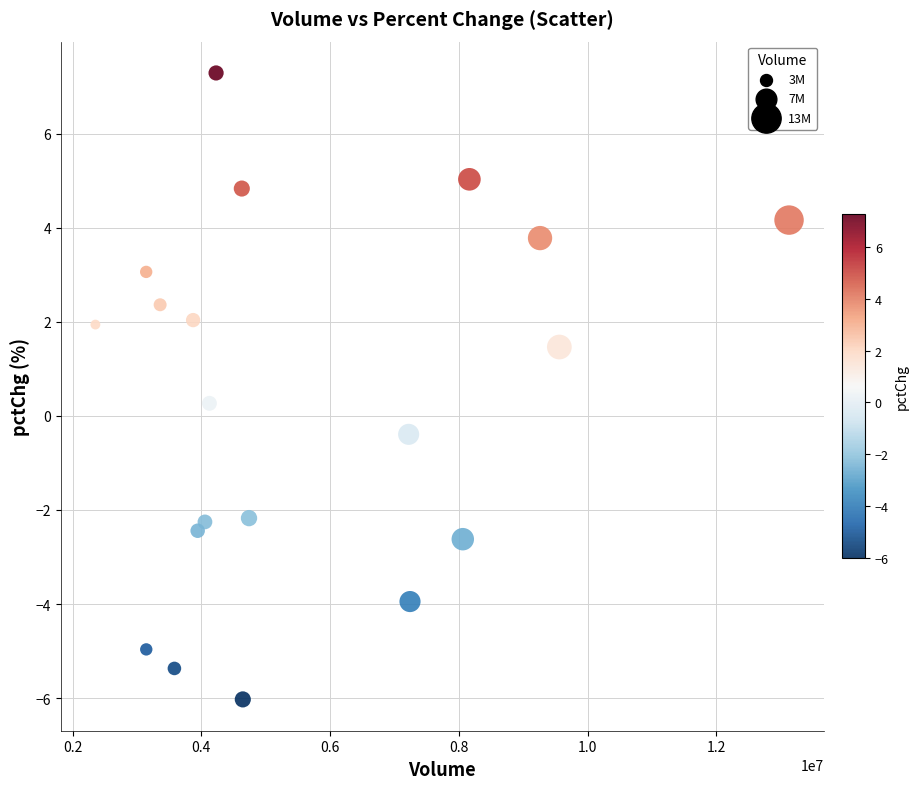

What is the range of X values (max minus min)?

10773462.0